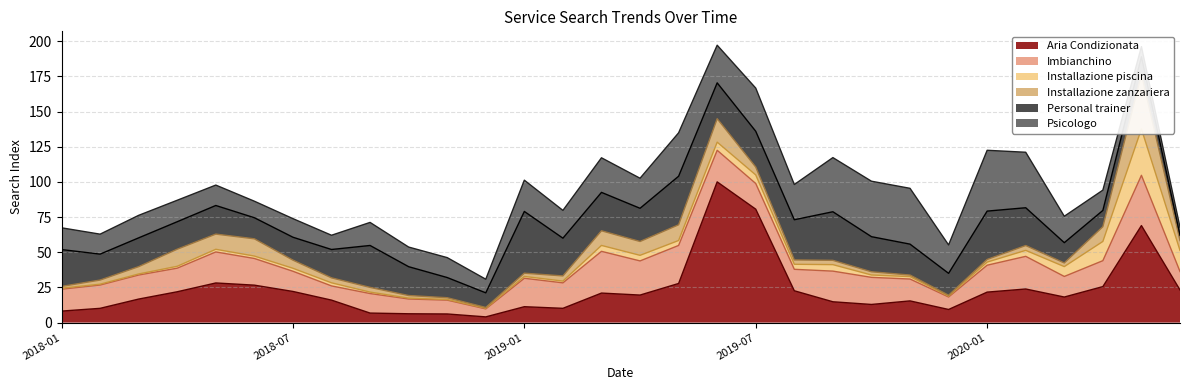

How many data points does each series have?

30